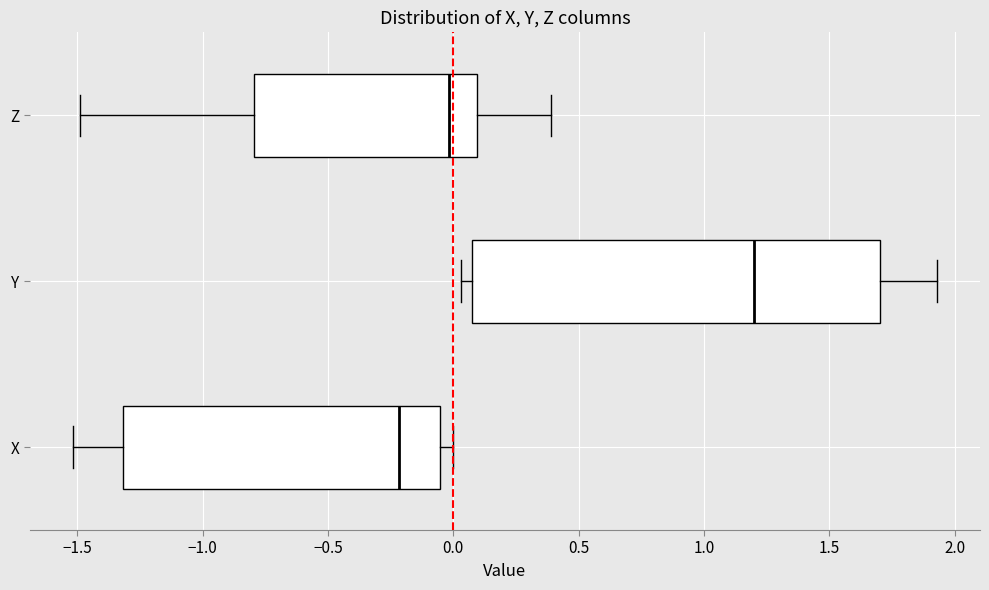

Which box is the widest, from its left edge to its right edge?

Y